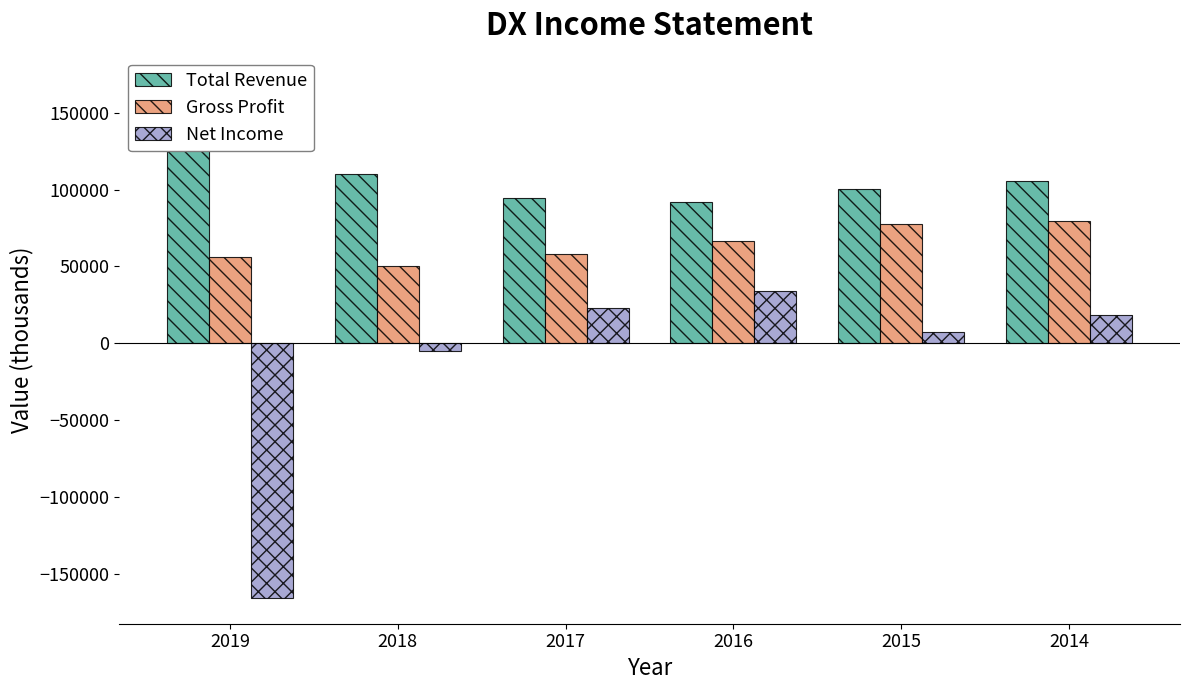

What is the maximum value shown in the chart?

170200